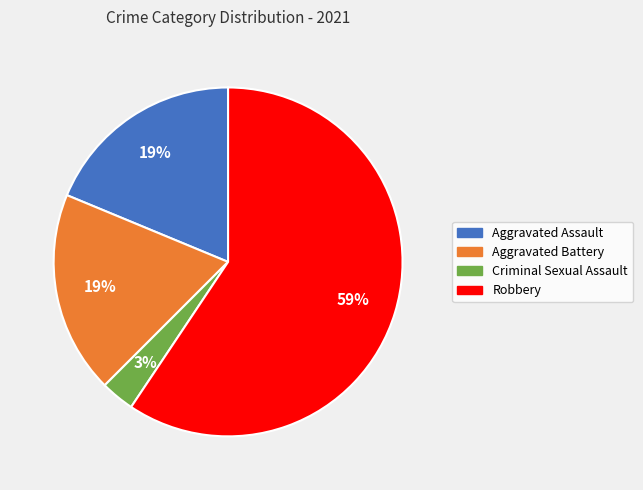

What is the largest slice in the pie chart?

Robbery